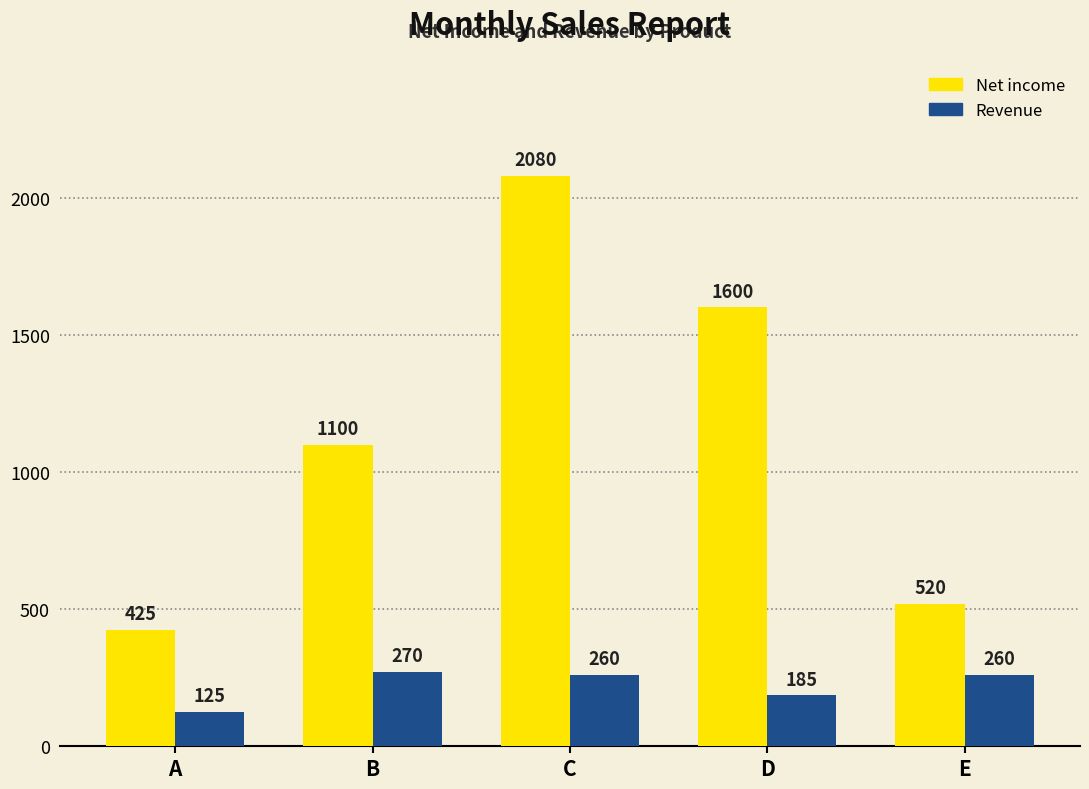

Reading left to right, transcribe all the data shown in this chart.

Net income: 425	1100	2080	1600	520
Revenue: 125	270	260	185	260